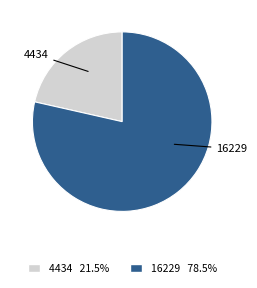

What is the smallest slice in the pie chart?

4434